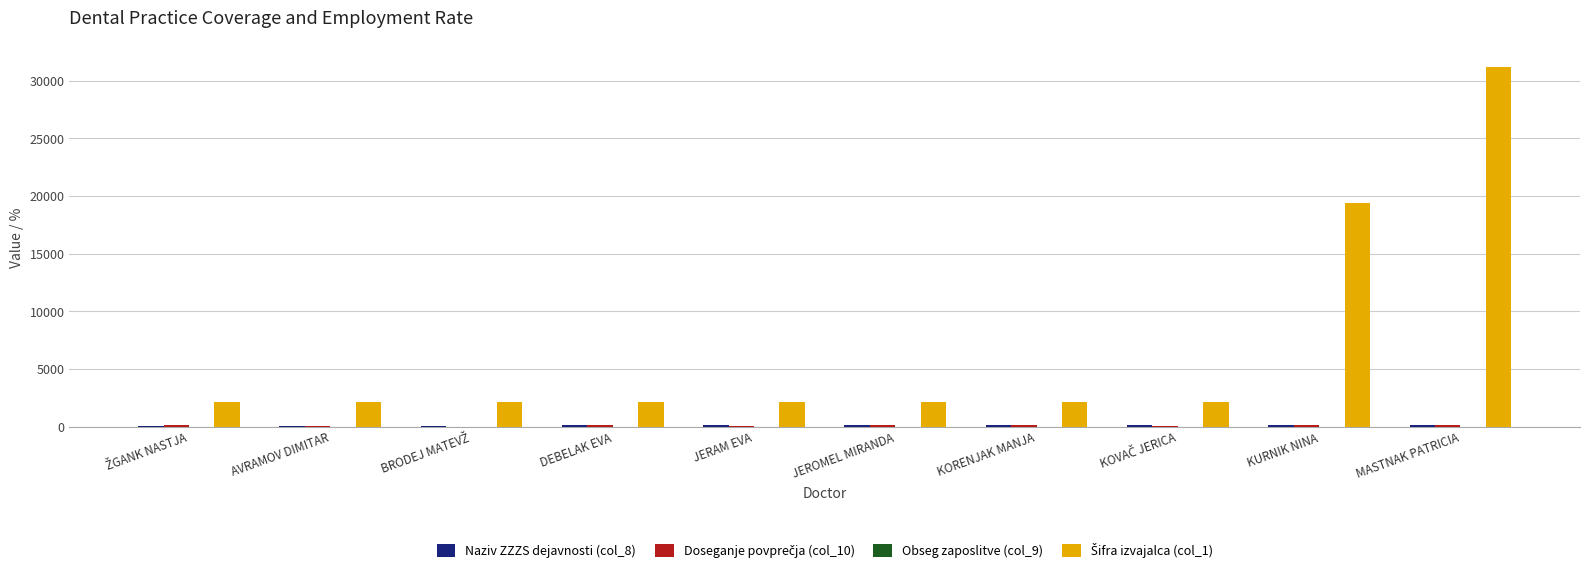

Which label corresponds to the largest value in the chart?

MASTNAK PATRICIA